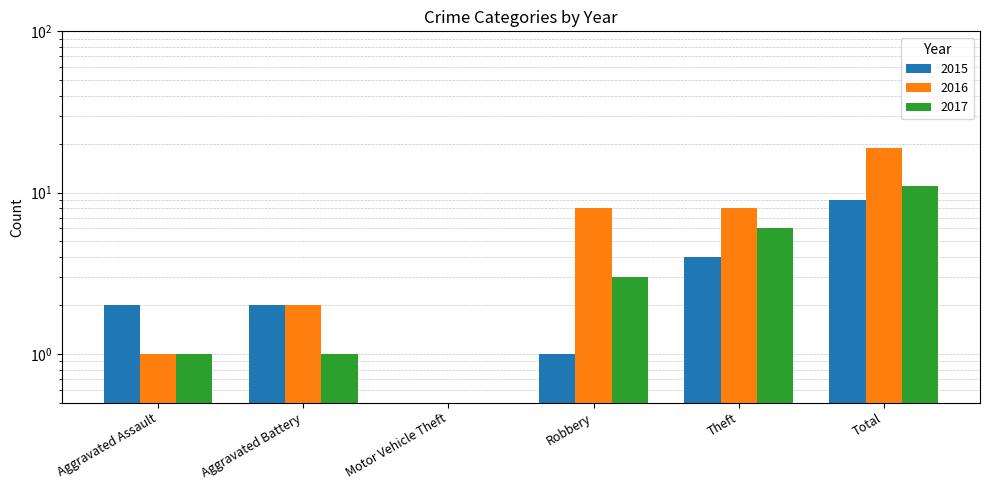

Are the bars grouped side by side (vs. stacked)?

Yes